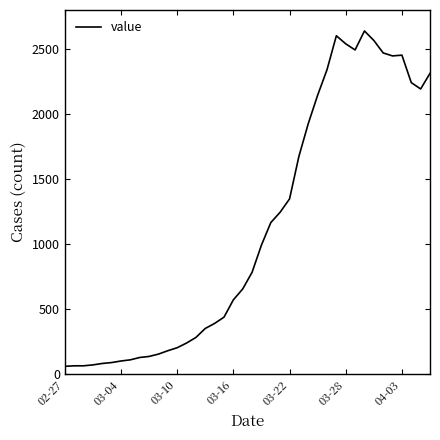

What is the difference between the maximum and minimum values?

2578